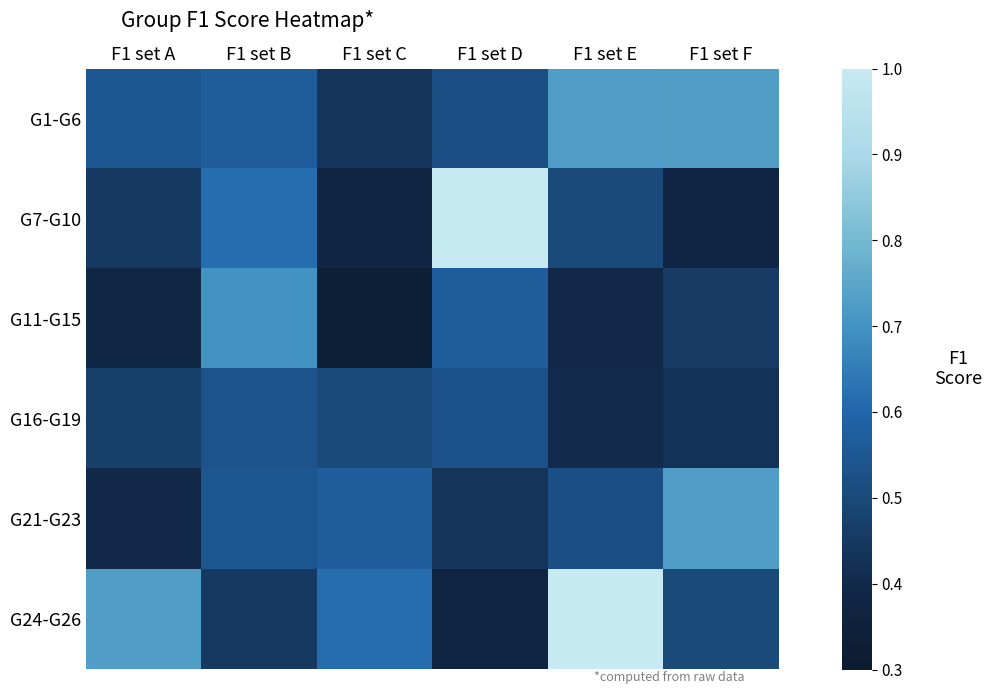

What is the spread (max minus min) of values at F1 set A?

0.3